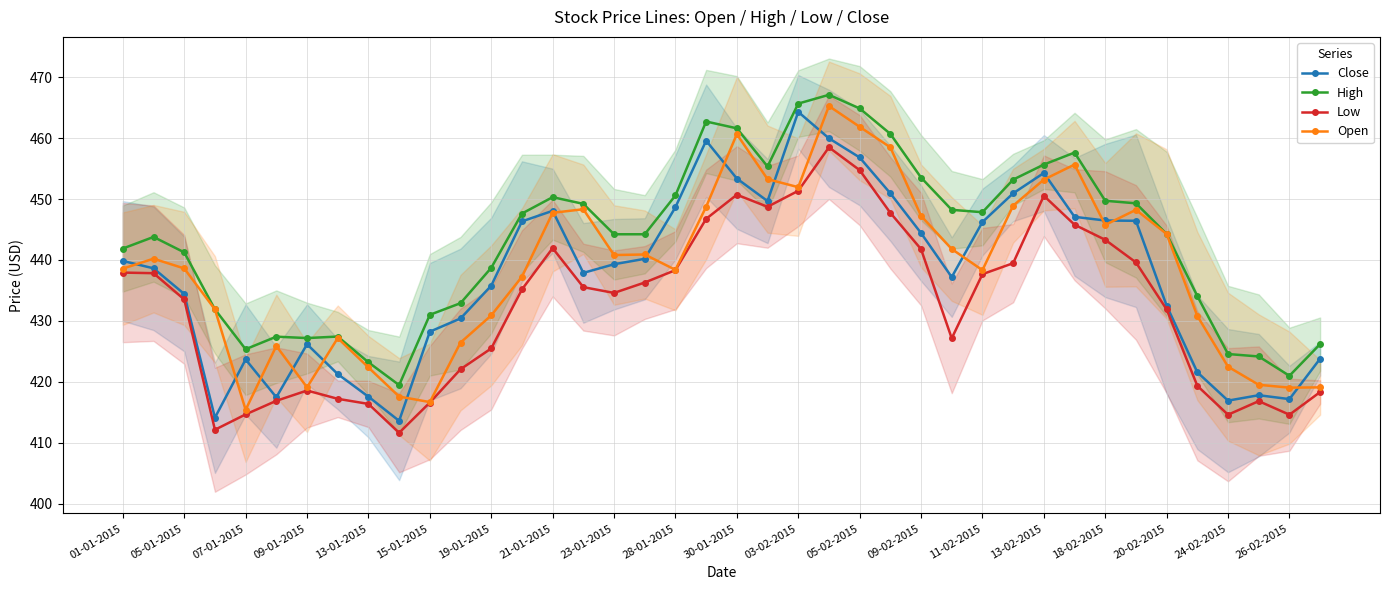

True or false: Low and High cross at least once.

False